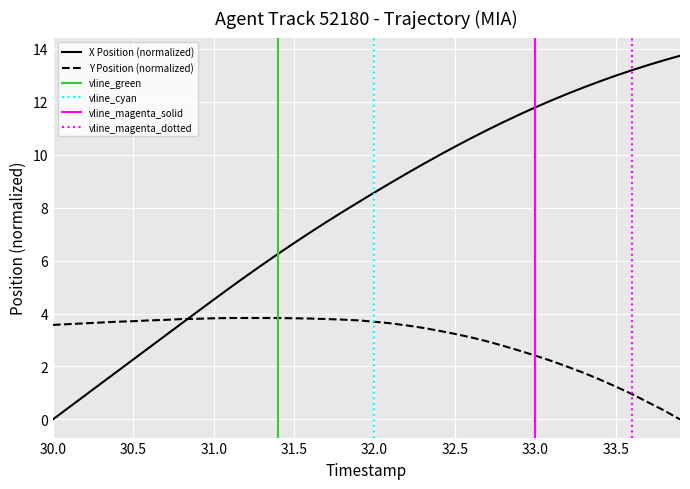

How many times do Y and X cross each other?

1